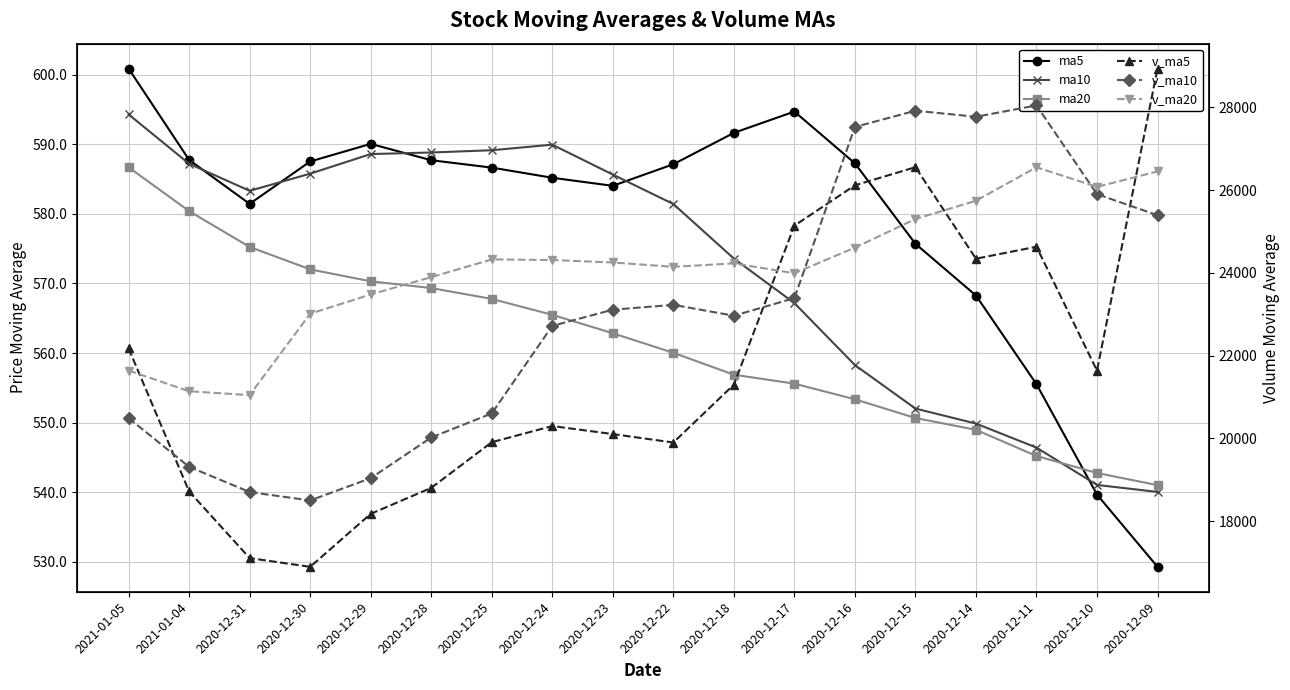

Count the number of data series in this chart.

6